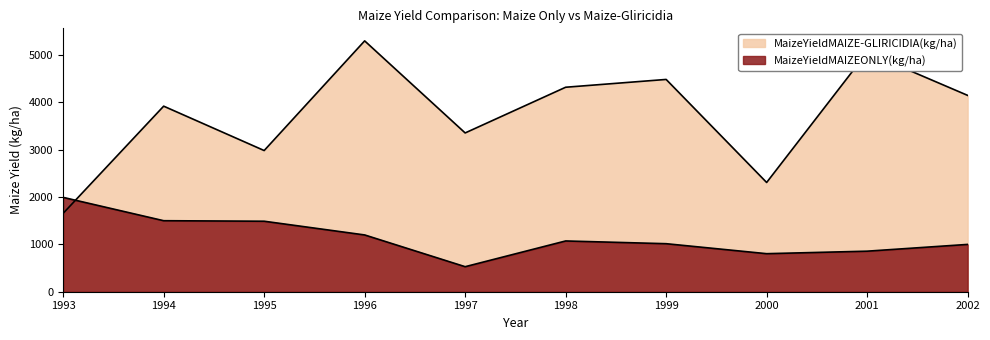

What is the value of the MaizeYieldMAIZEONLY(kg/ha) point at the 5th from the left?

529